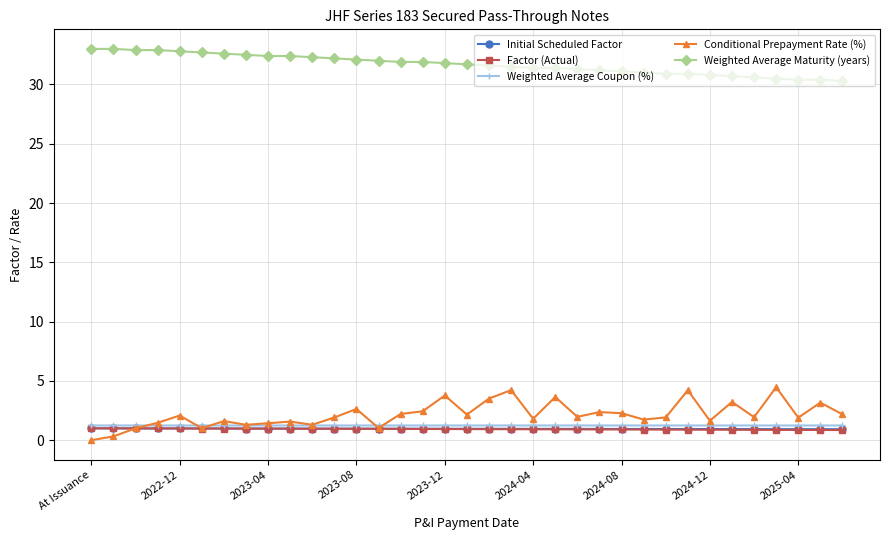

True or false: Weighted Average Maturity (years) and Initial Scheduled Factor intersect in this chart.

False